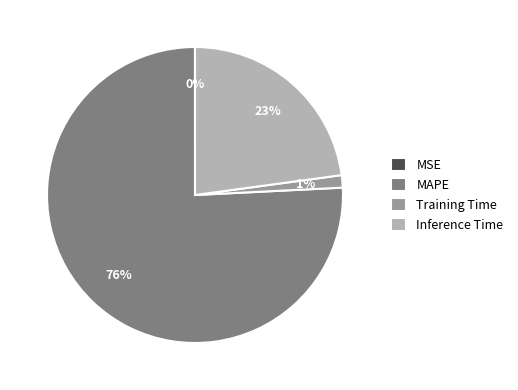

To the nearest percent, what portion does Training Time represent?

1%